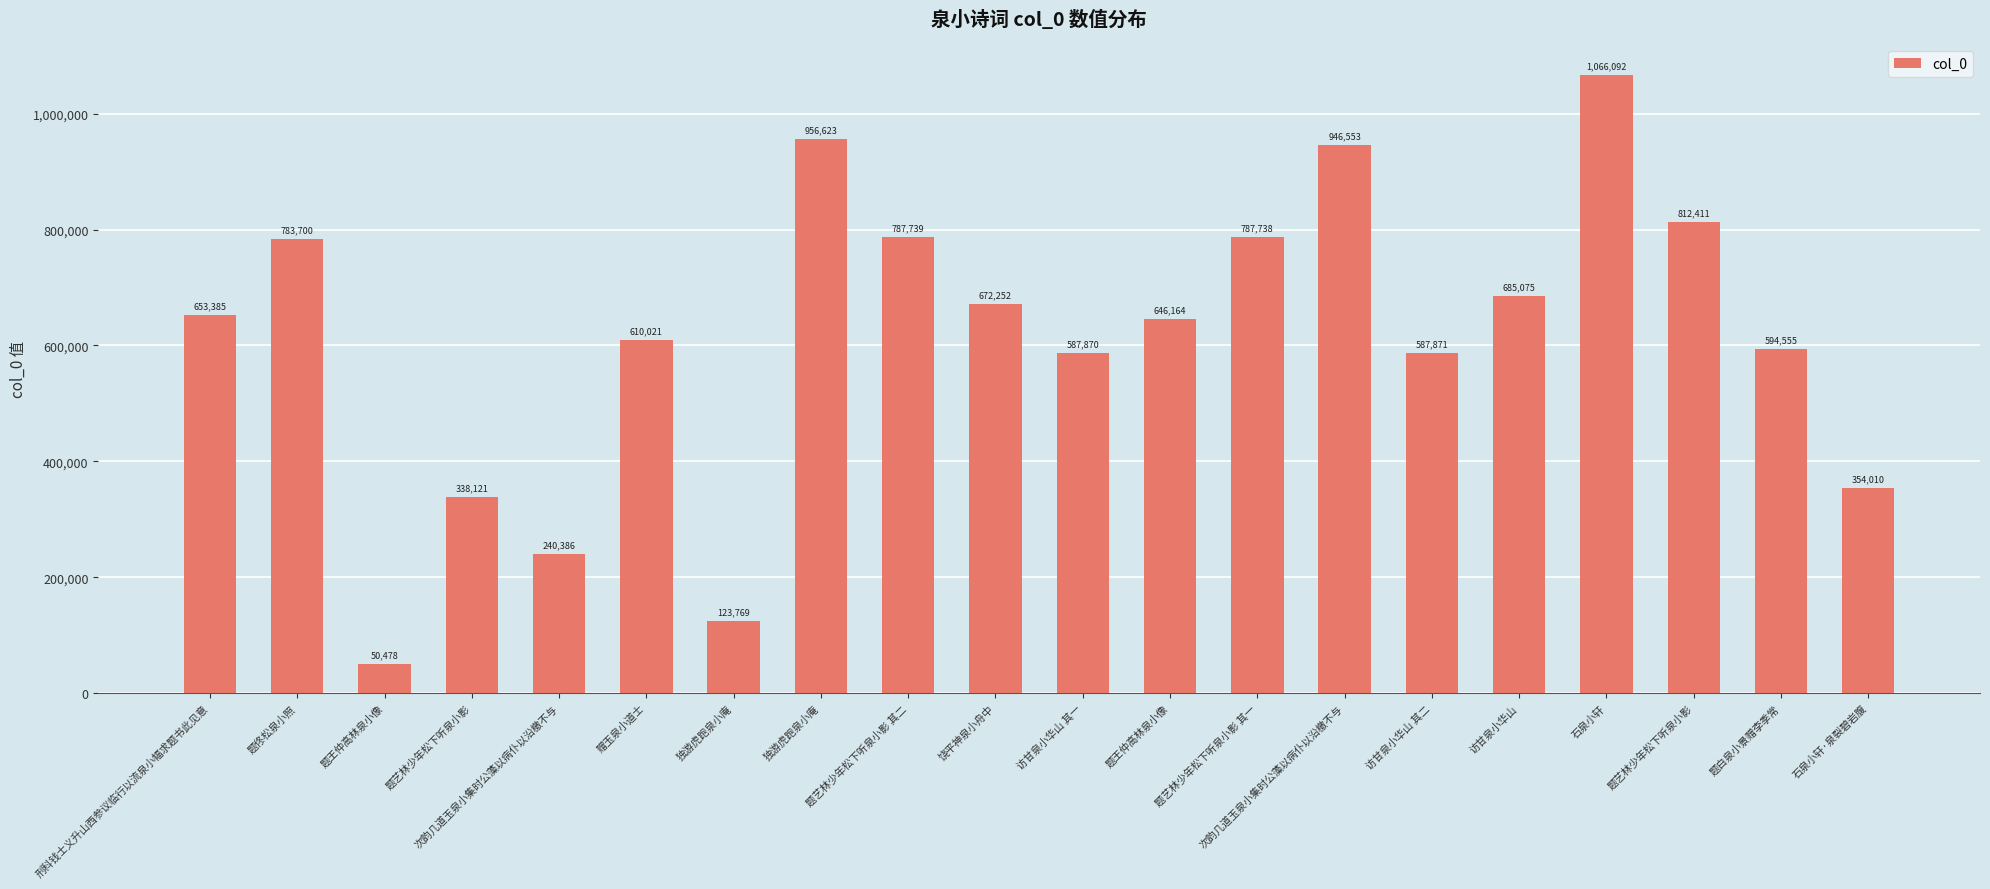

Are the bars horizontal?

No